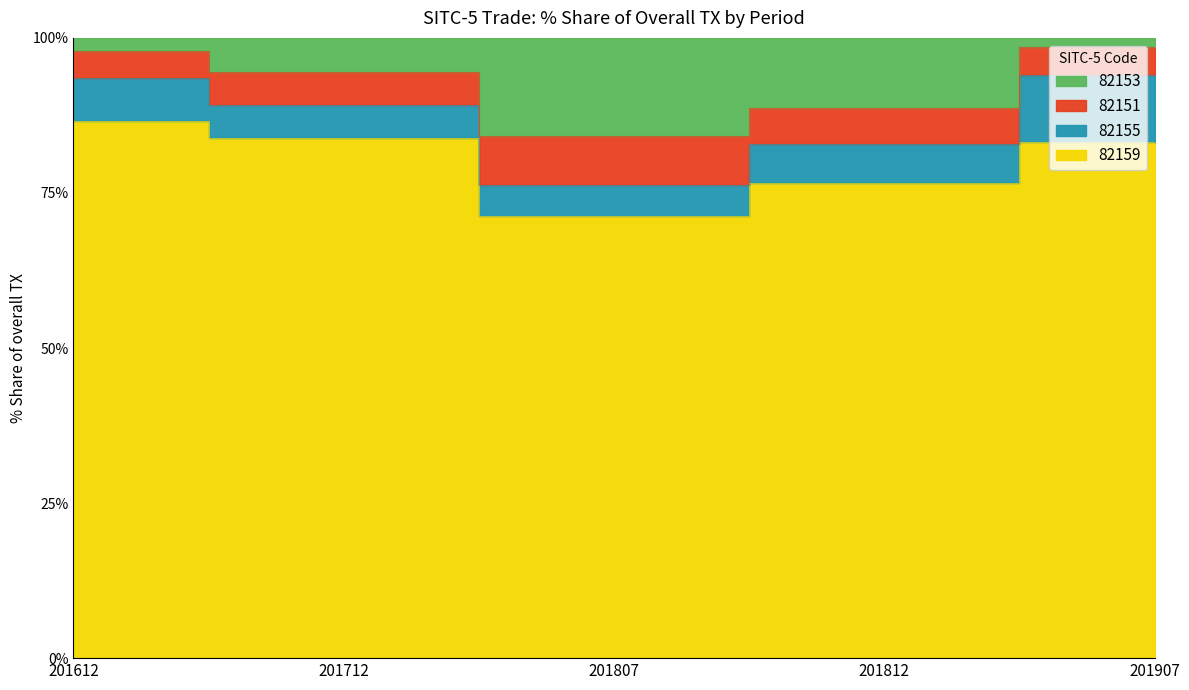

At which category is the sum across all series the highest?

201612